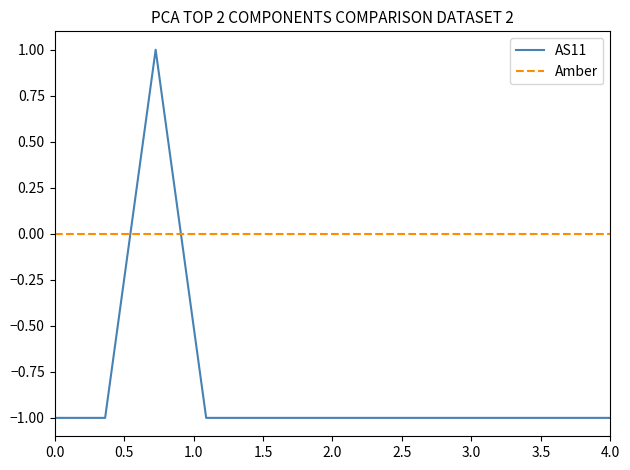

List the series in order of their overall mean, highest first.

Amber, AS11